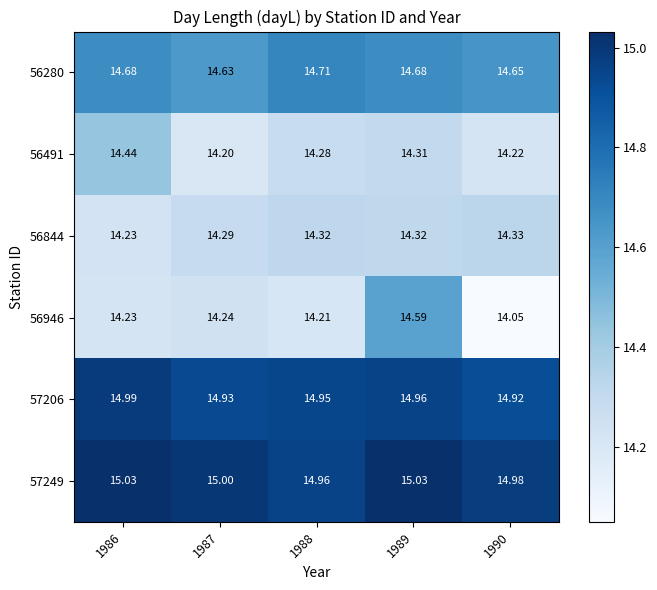

Which series changed the most between 1986 and 1990?

56491